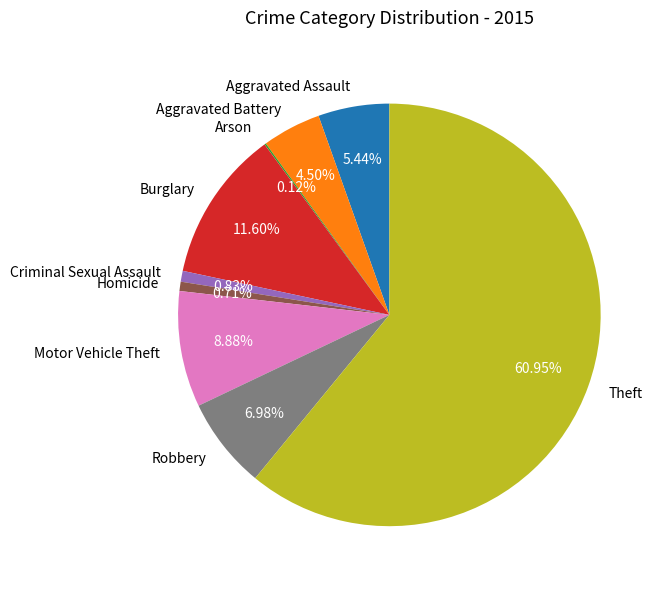

Does any single category account for the majority?

Yes